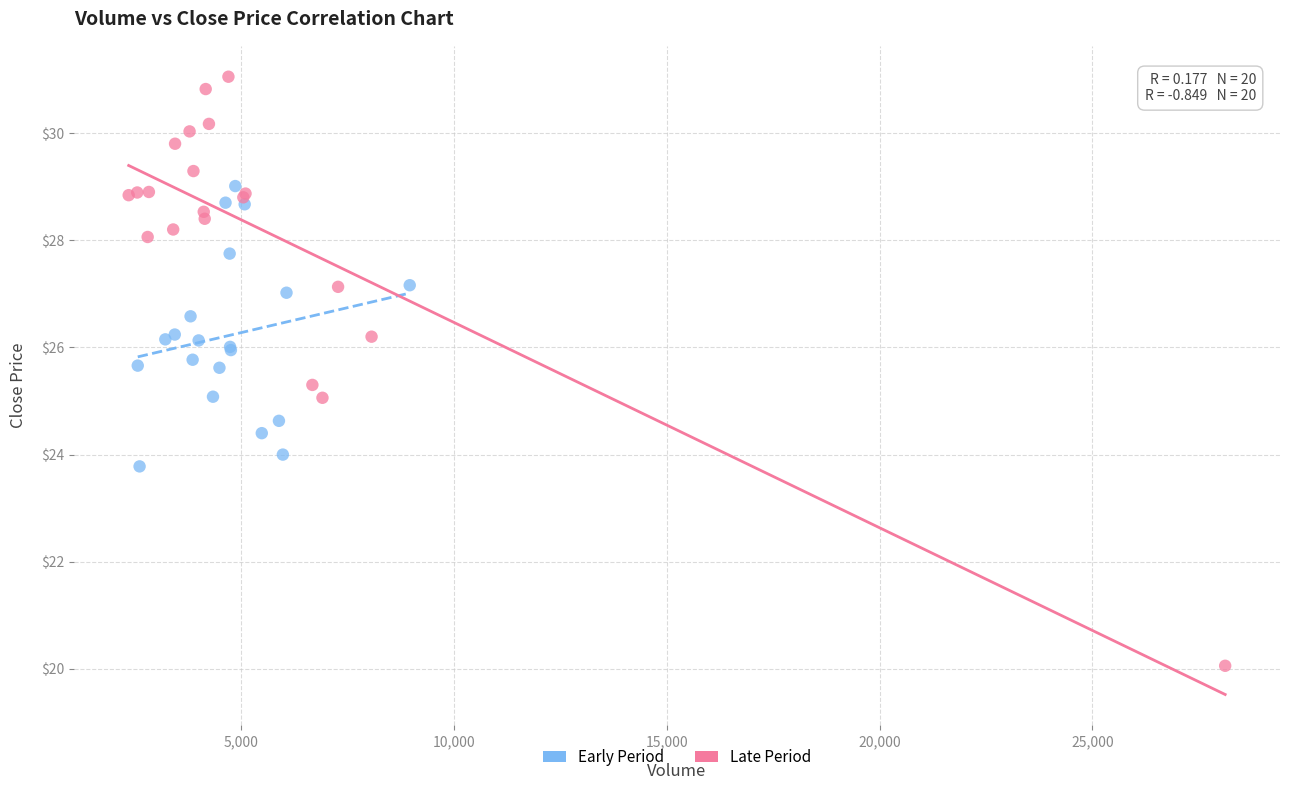

What are all the series names shown in the legend?

Early Period, Late Period